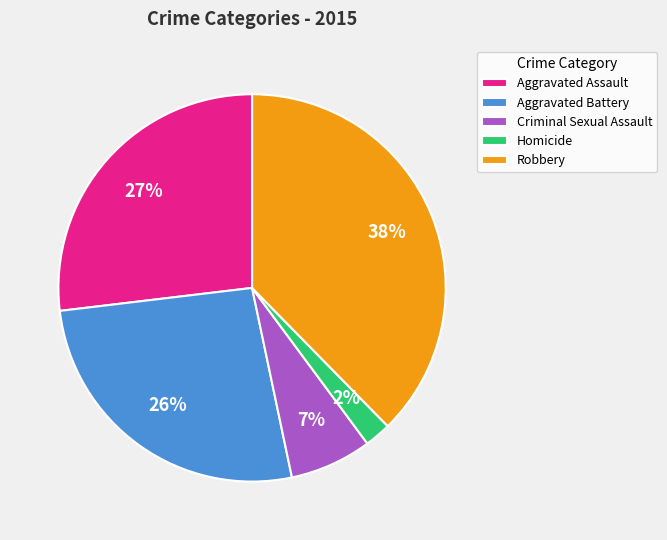

To the nearest percent, what percentage of the pie is Homicide?

2%